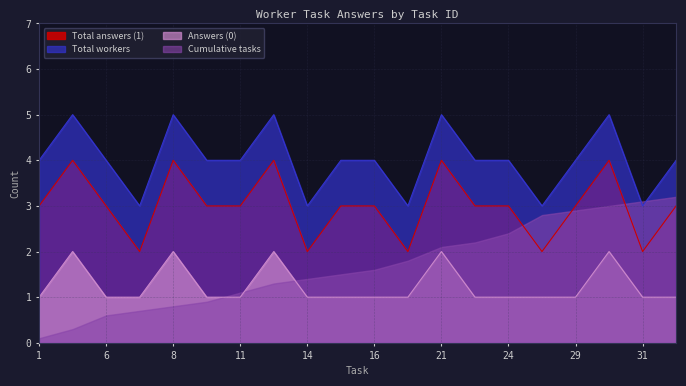

Which series has the largest total across all categories?

Total workers